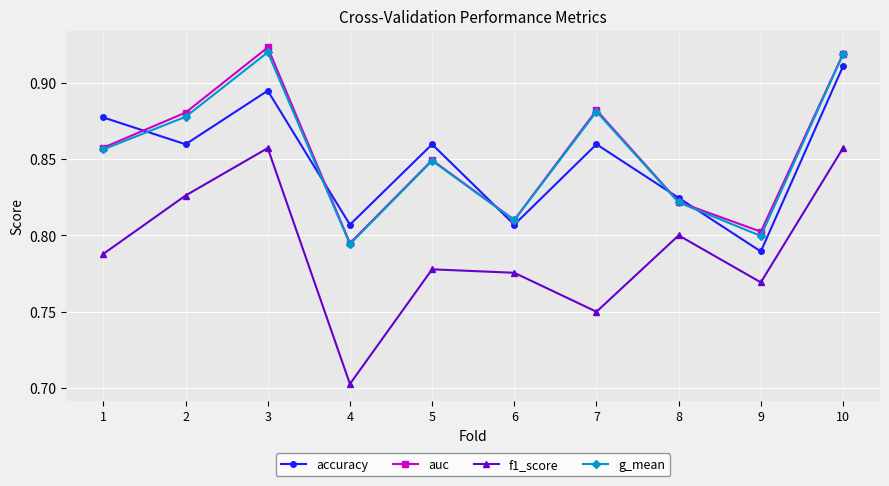

At how many categories does at least one series exceed 0?

10